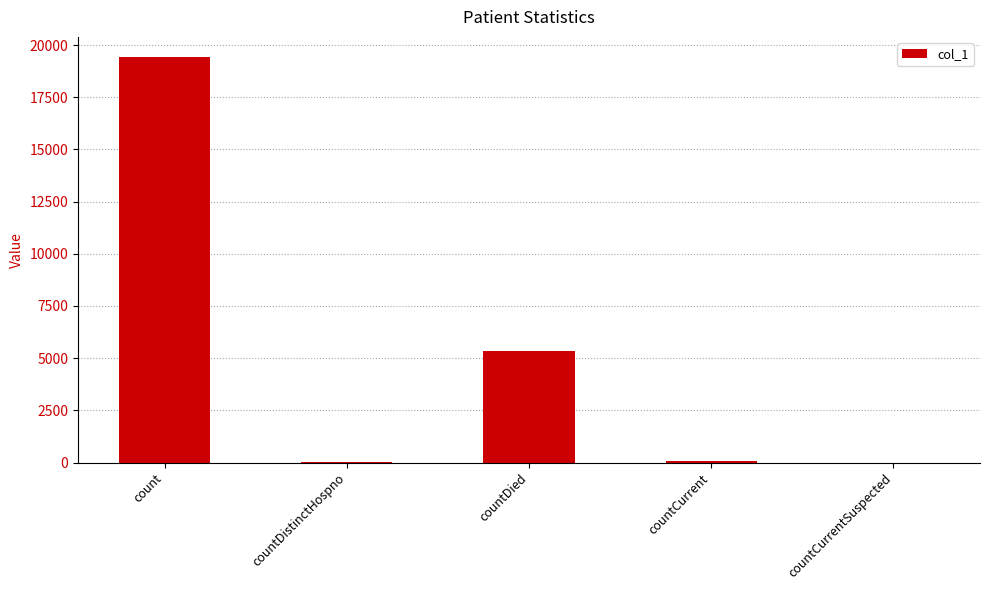

Which has a higher value, countCurrentSuspected or countDied?

countDied